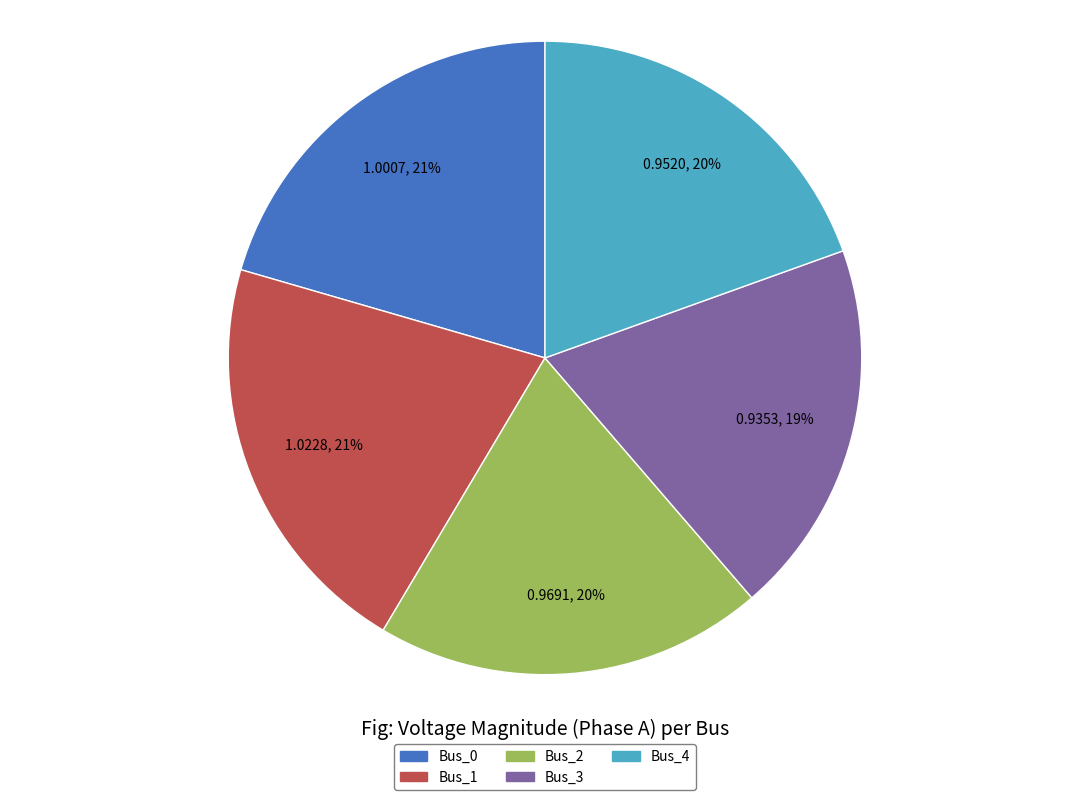

To the nearest percent, what percentage of the pie is Bus_1?

21%